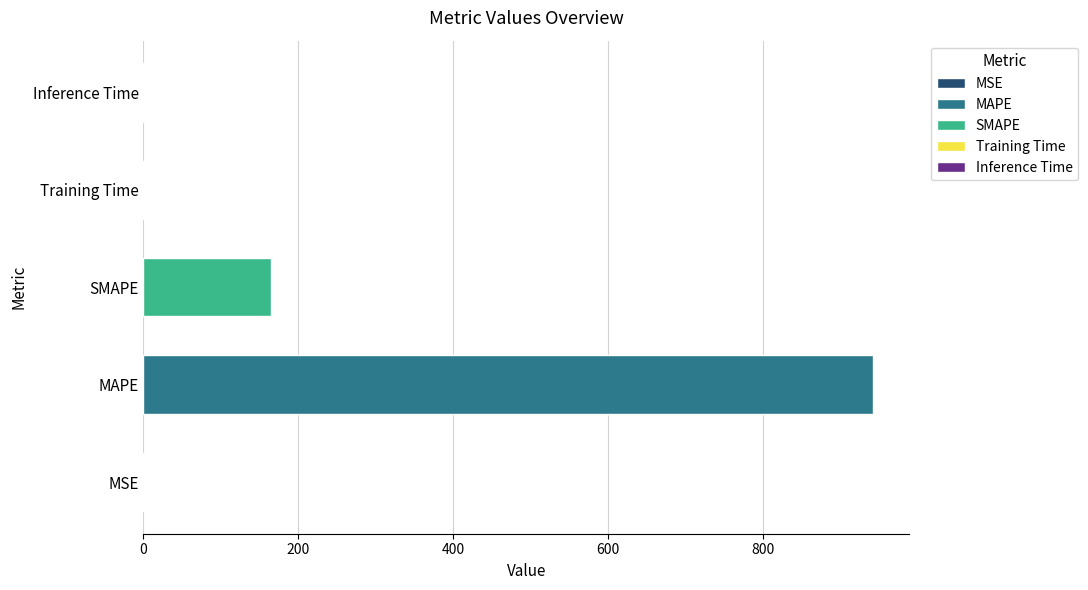

What is the value of the 2nd bar from the left?

941.0